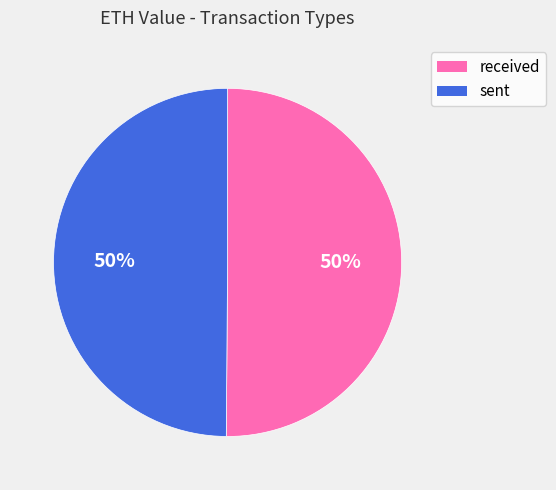

To the nearest percent, what is the average slice percentage?

50%